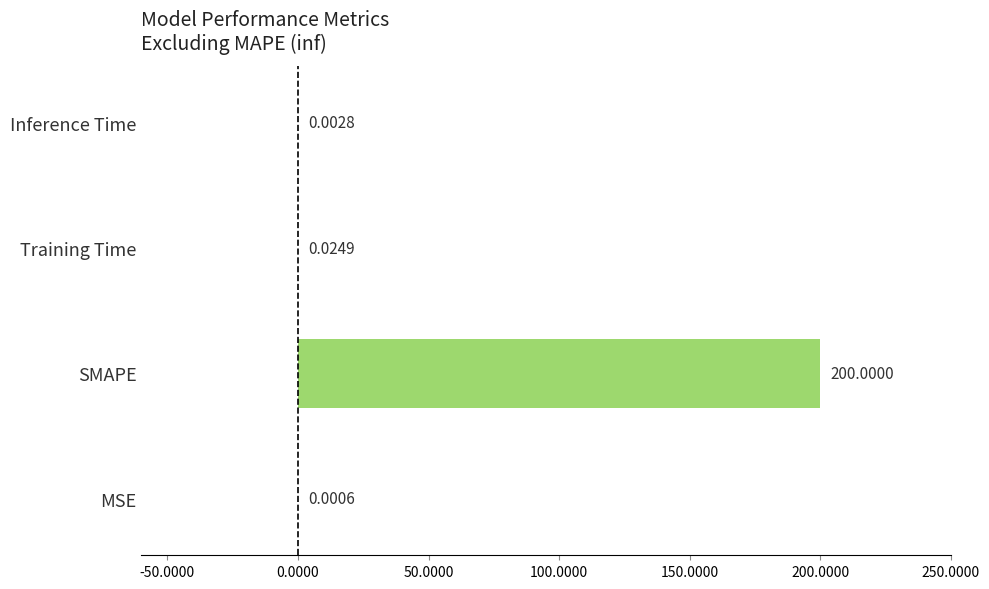

Which category has the highest value across all series?

SMAPE